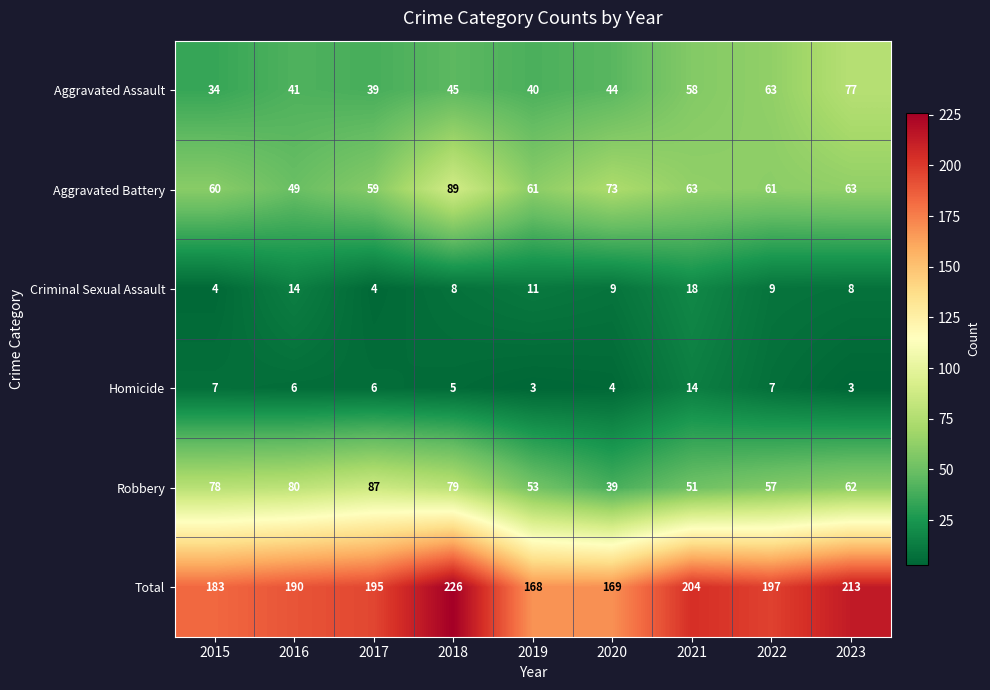

Rank the series at 2020 from lowest to highest value.

Homicide, Criminal Sexual Assault, Robbery, Aggravated Assault, Aggravated Battery, Total